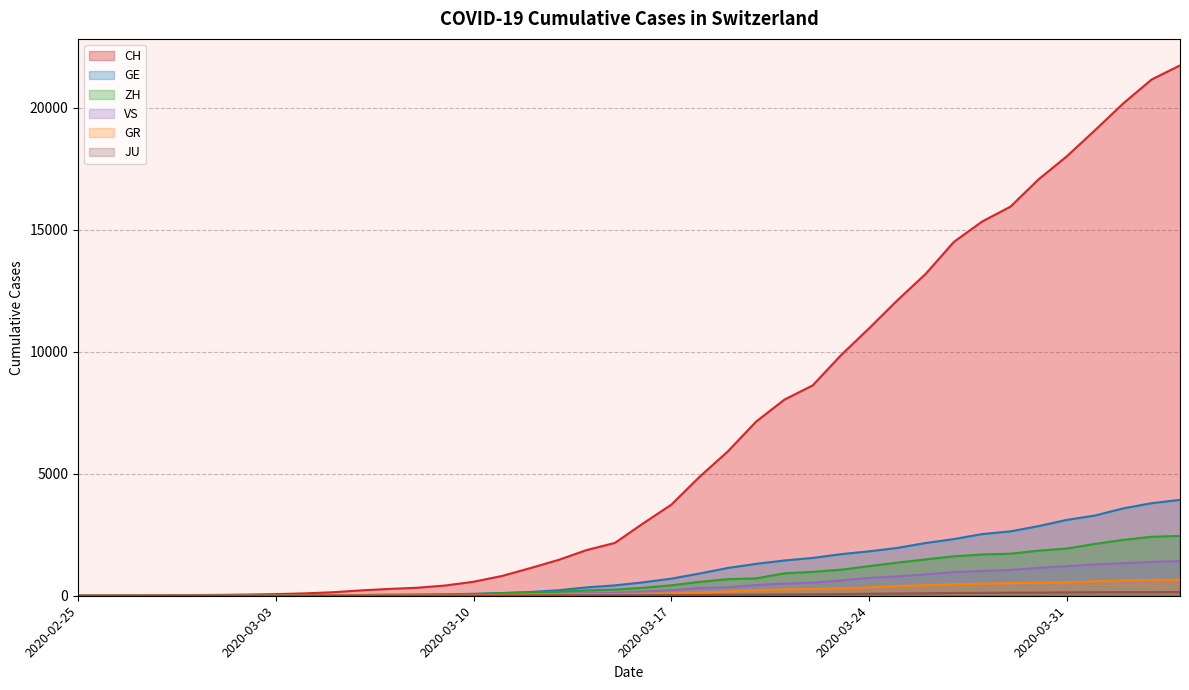

True or false: CH and ZH cross at least once.

False